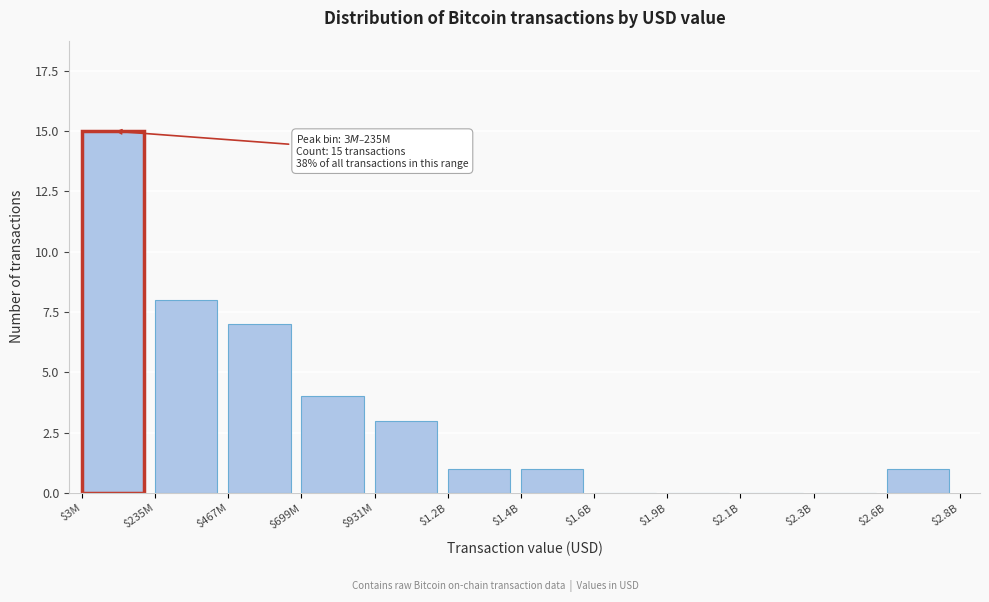

The chart shows a value of 2 at $1.4B. True or false?

False